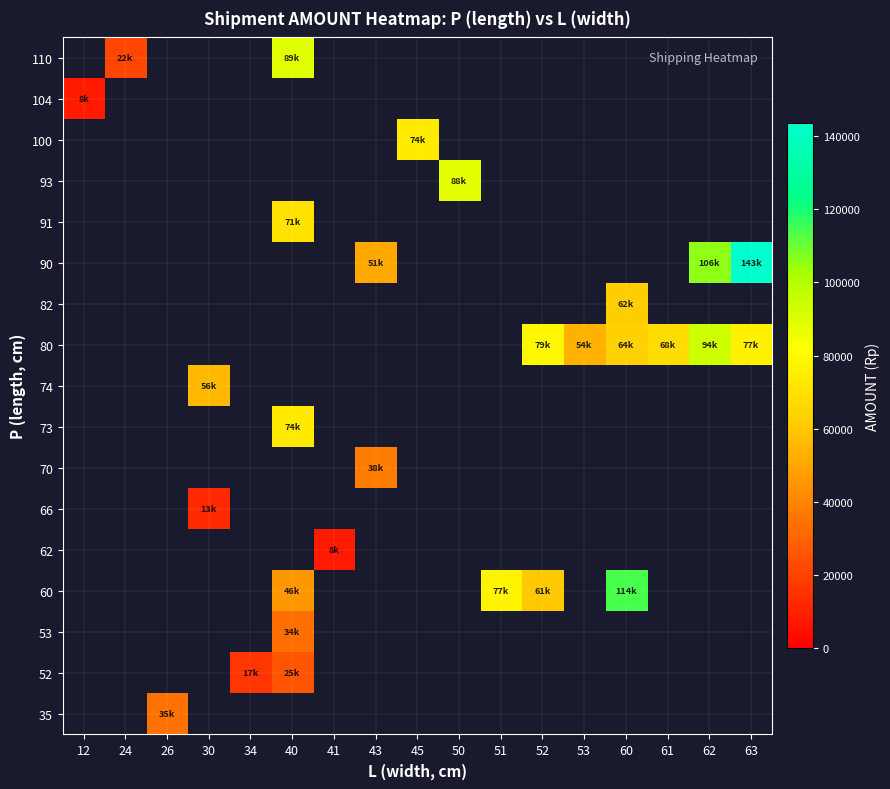

What is the greatest value displayed?

143451.0